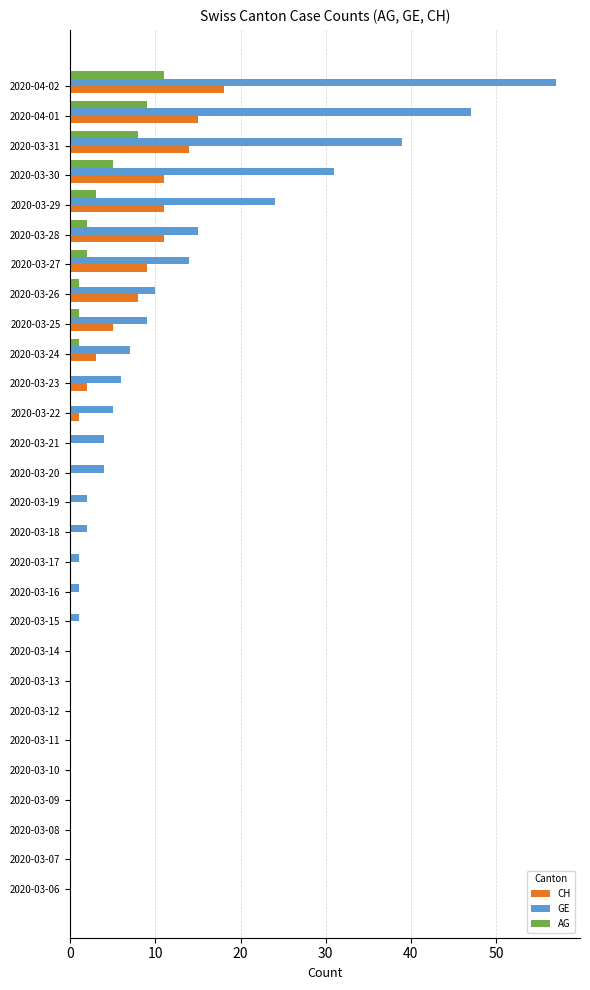

What is the sum of the GE values at 2020-04-02 and 2020-03-11?

57